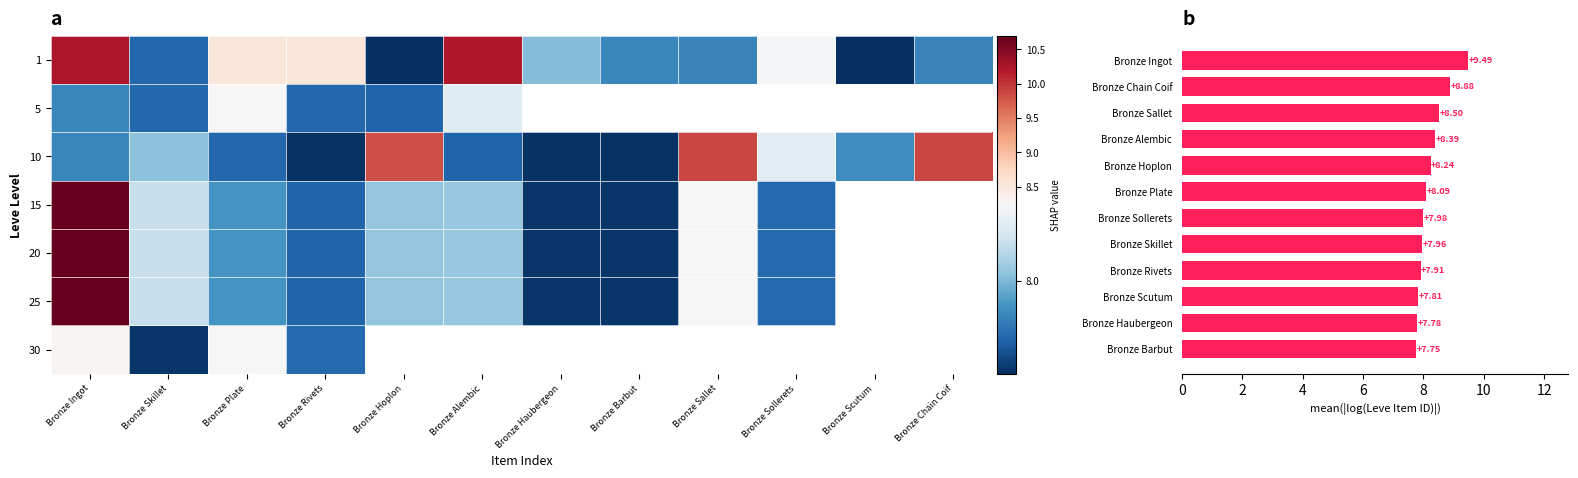

What is the difference between the second highest and minimum values in the 1 series?

2.5